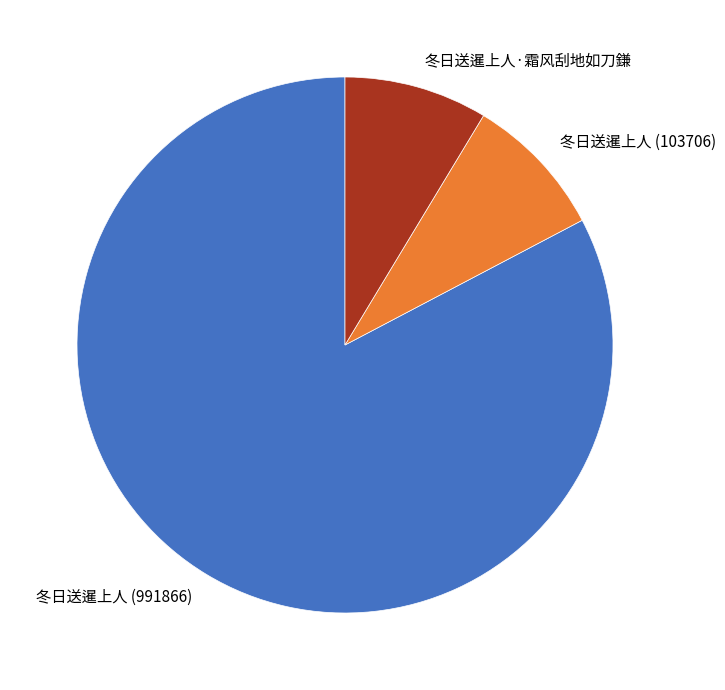

Combined, do 冬日送暹上人 (103706) and 冬日送暹上人 (991866) account for over 50%?

Yes